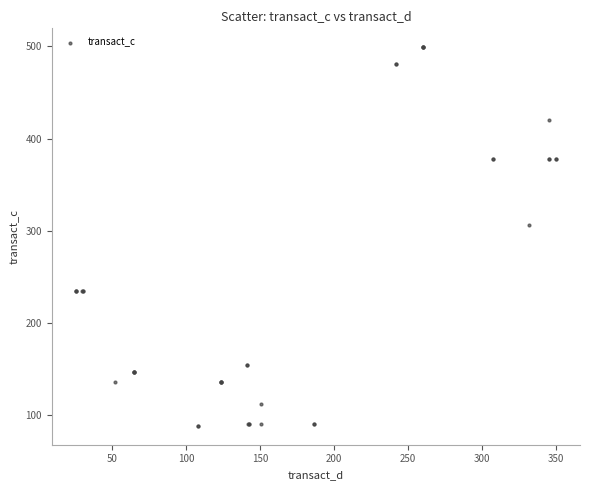

What Y value in the scatter plot is closest to 293?

305.9